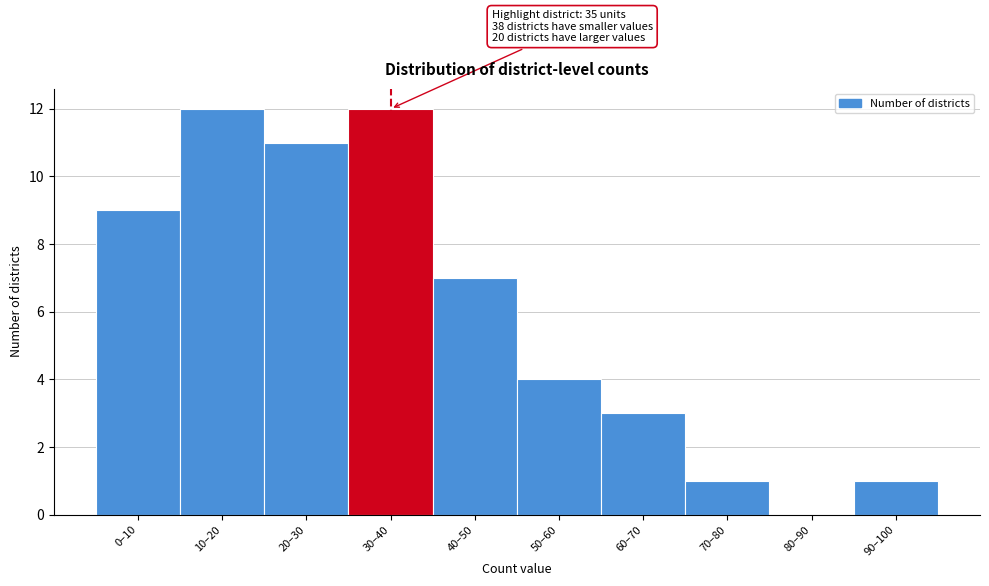

Reading left to right, transcribe all the data shown in this chart.

0–10=9	10–20=12	20–30=11	30–40=12	40–50=7	50–60=4	60–70=3	70–80=1	80–90=0	90–100=1